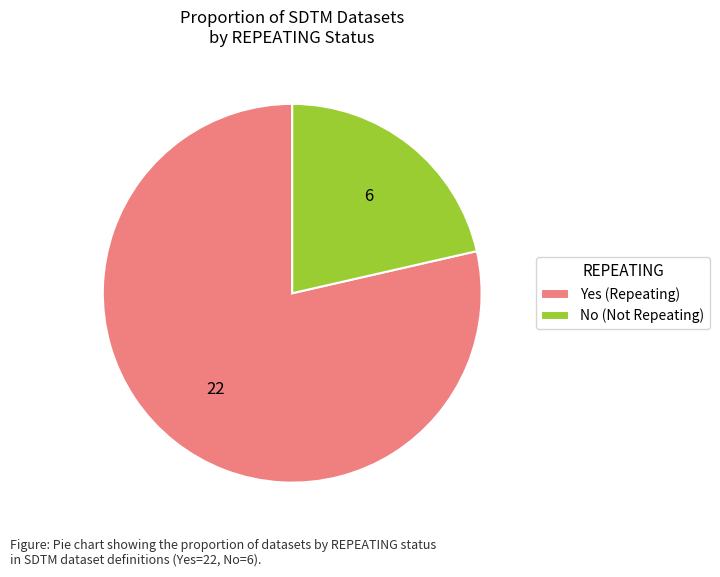

Is the sum of Yes (Repeating) and No (Not Repeating) greater than half?

Yes